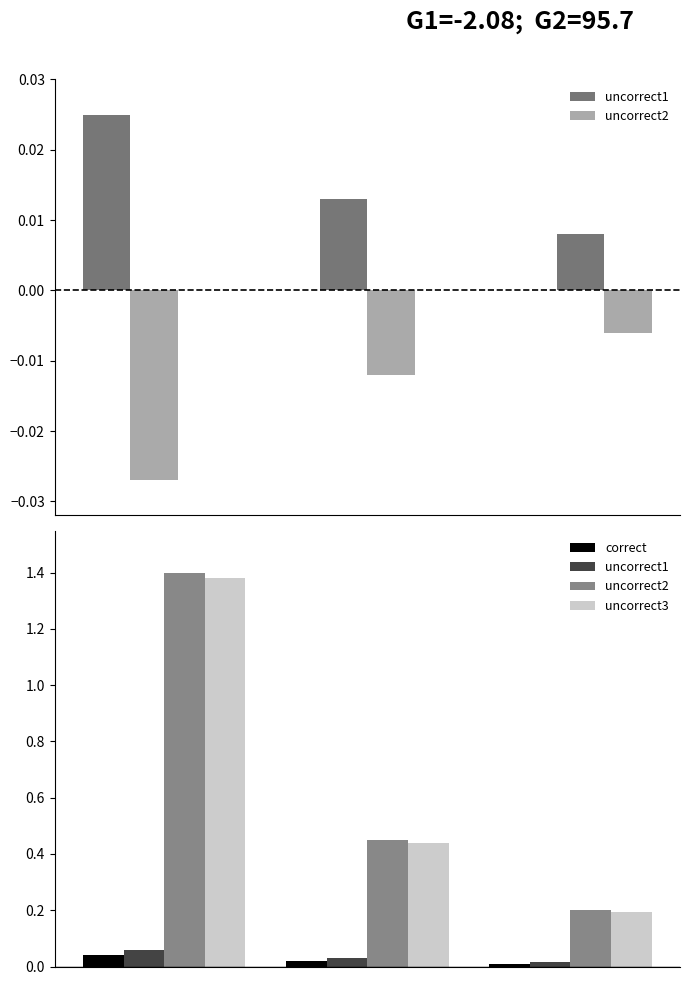

How many correct values are between 0 and 1?

3